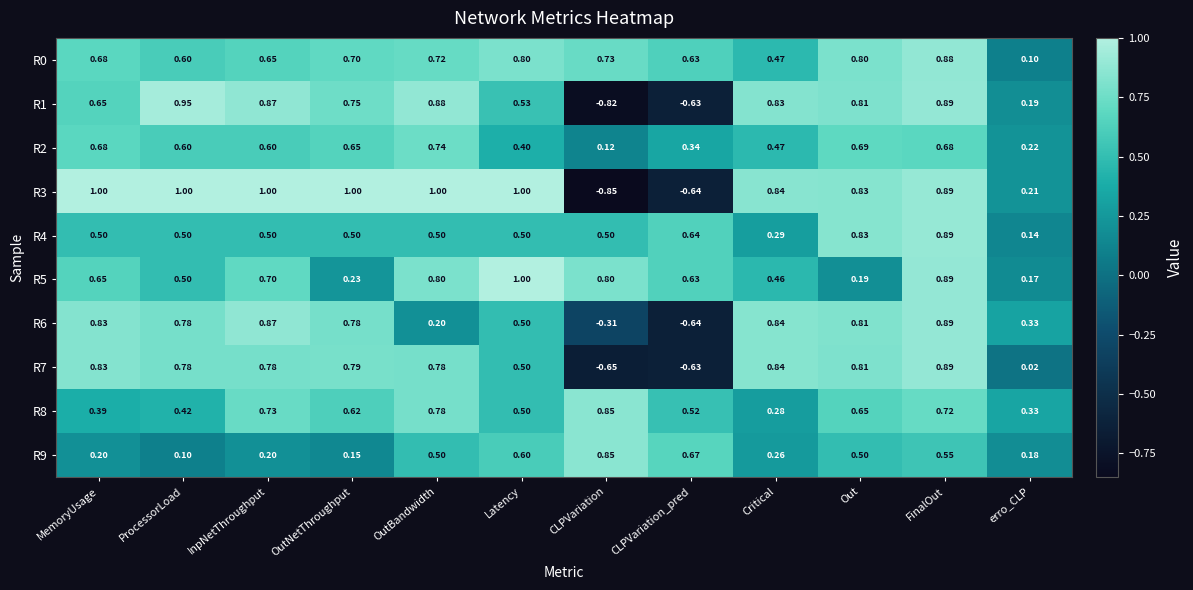

Where is R6 nearest to the value 0?

OutBandwidth